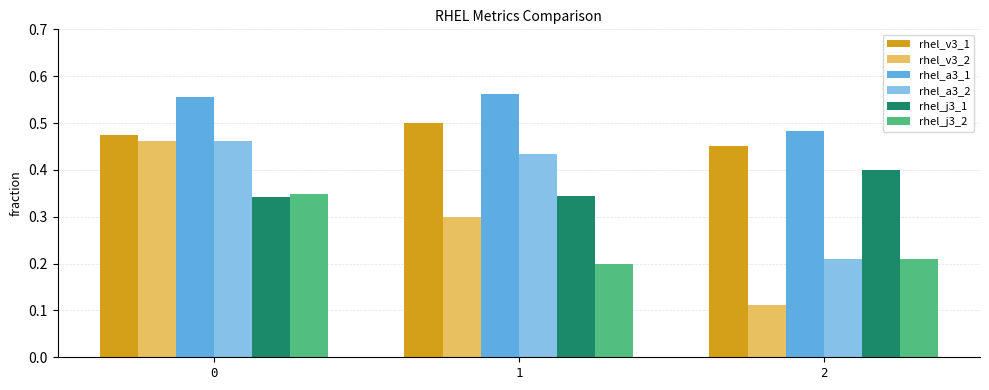

Rank the categories by rhel_v3_2 value from highest to lowest.

0, 1, 2